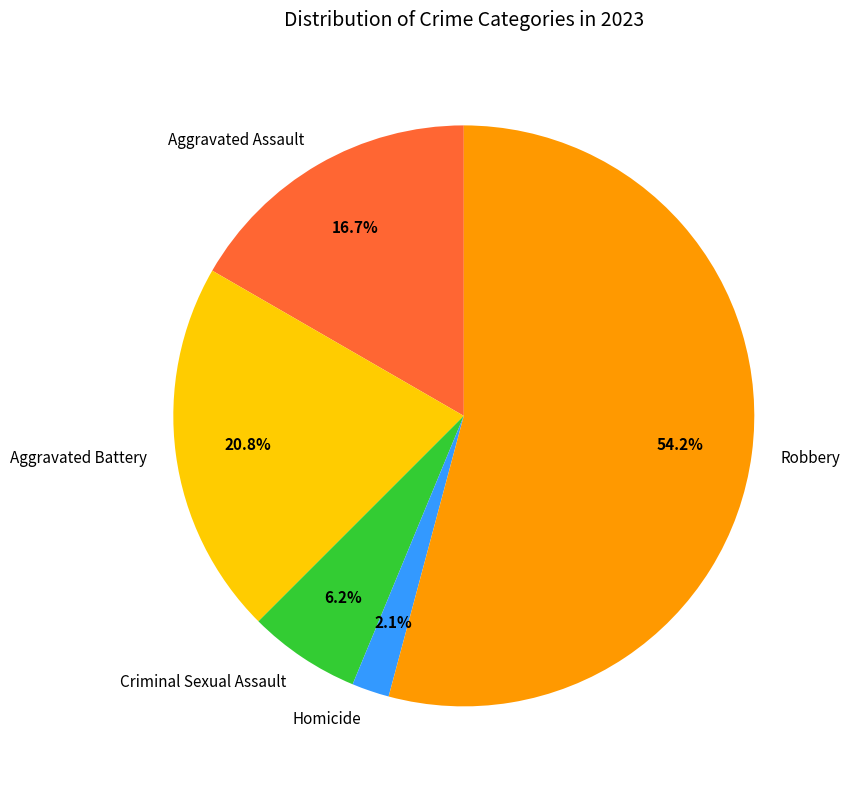

What percentage is the Criminal Sexual Assault slice, to the nearest percent?

6%